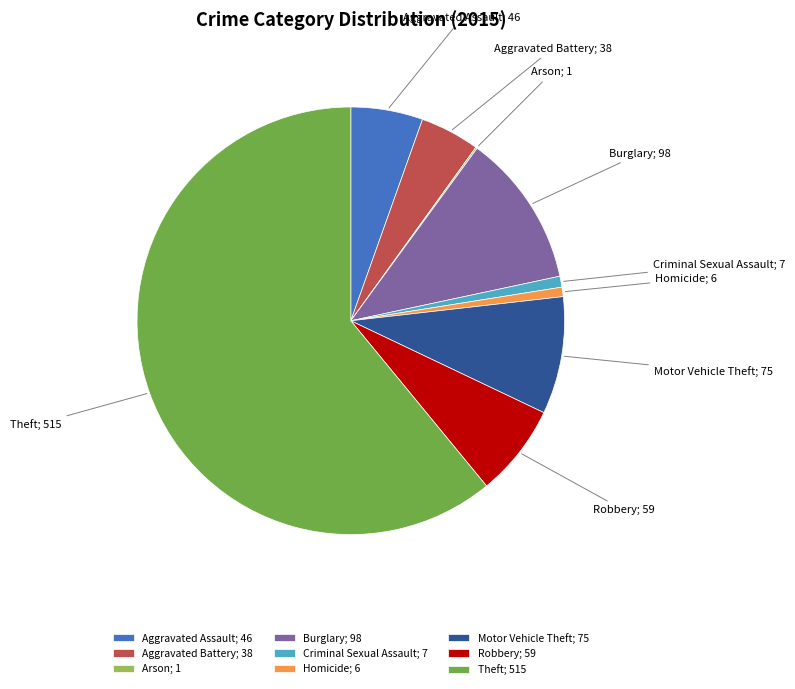

Which has a higher value, Criminal Sexual Assault; 7 or Aggravated Assault; 46?

Aggravated Assault; 46